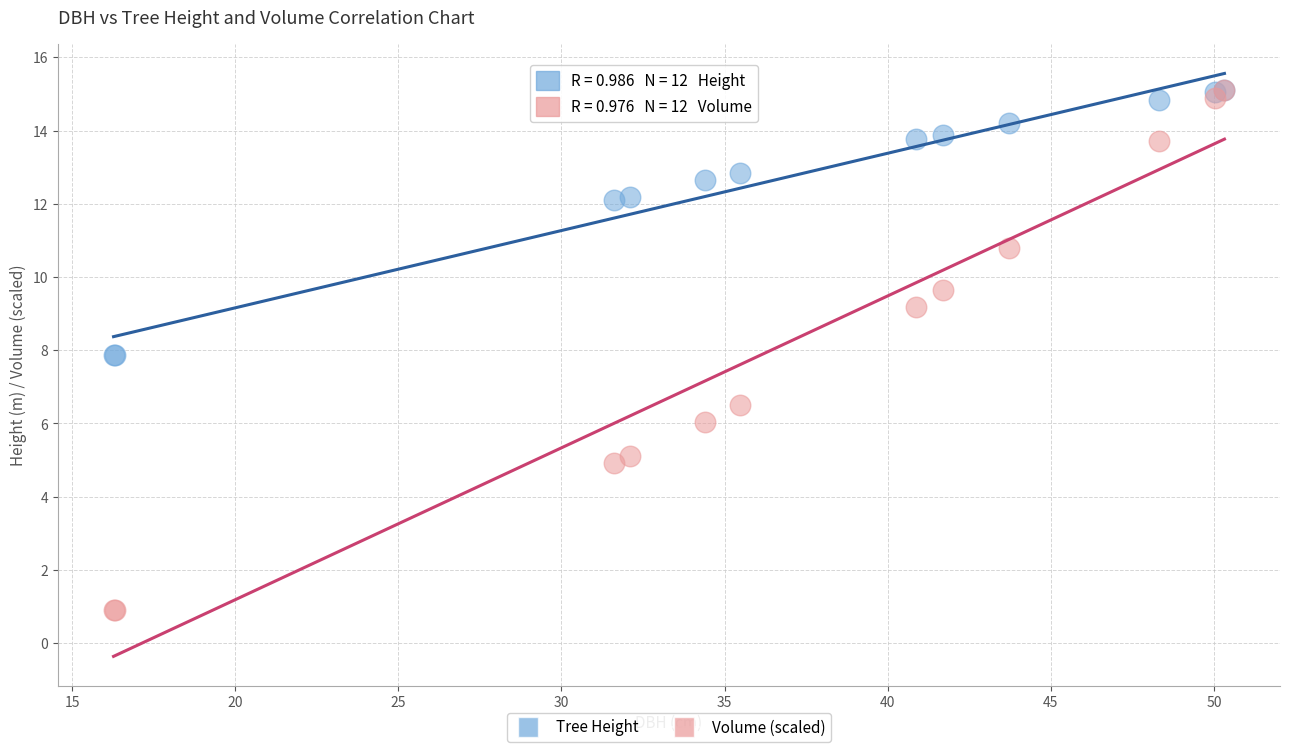

Which series has the largest Y range (max minus min)?

Volume (scaled)